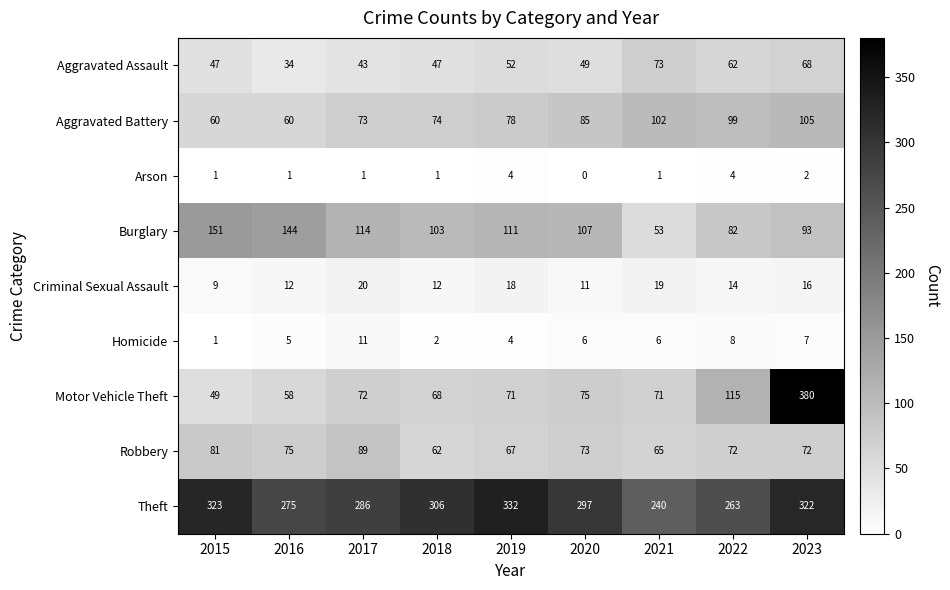

At how many categories does at least one series exceed 189?

9